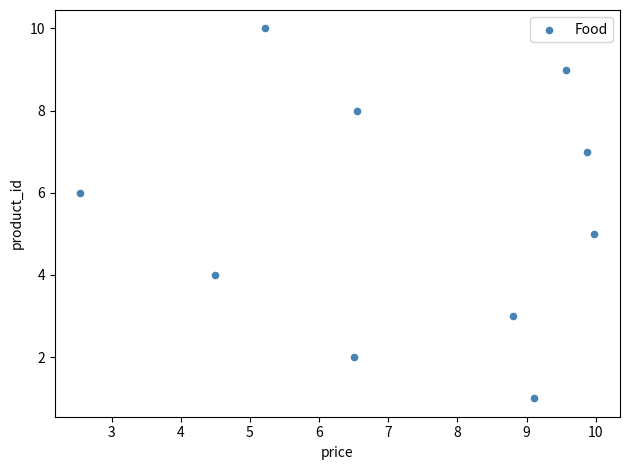

What is the average Y value?

6